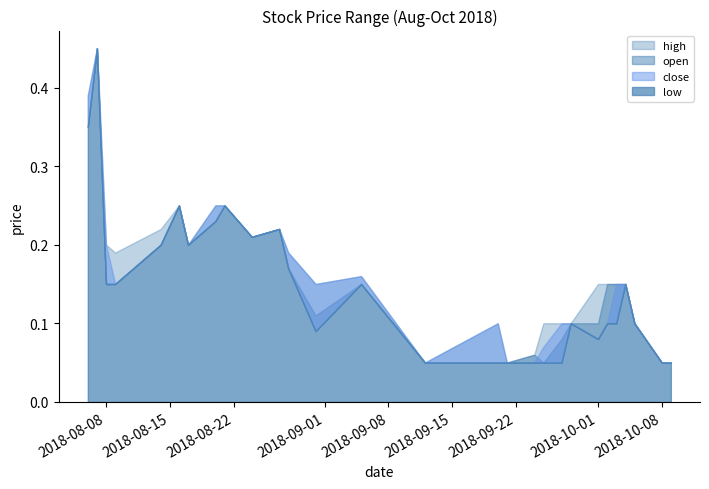

Rank the series by their average value, from highest to lowest.

high, close, open, low